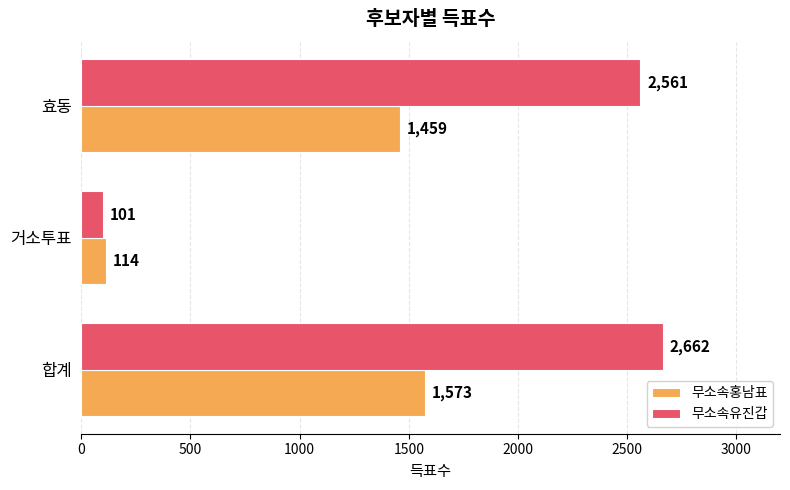

Between 합계 and 거소투표, which series saw the biggest shift?

무소속유진갑